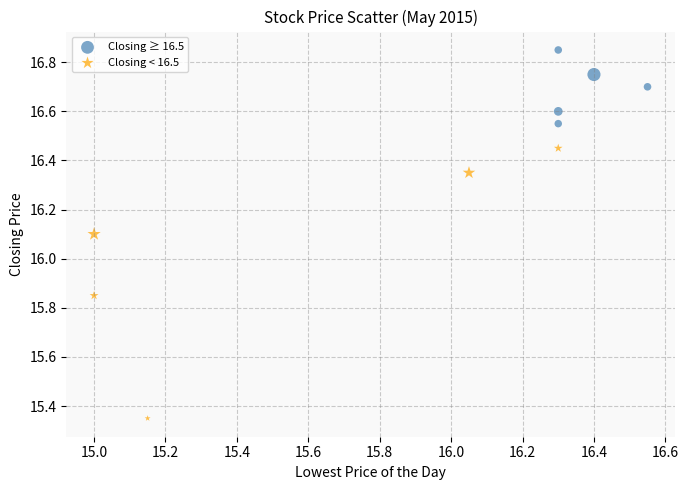

Which series reaches the maximum Y coordinate?

Closing ≥ 16.5